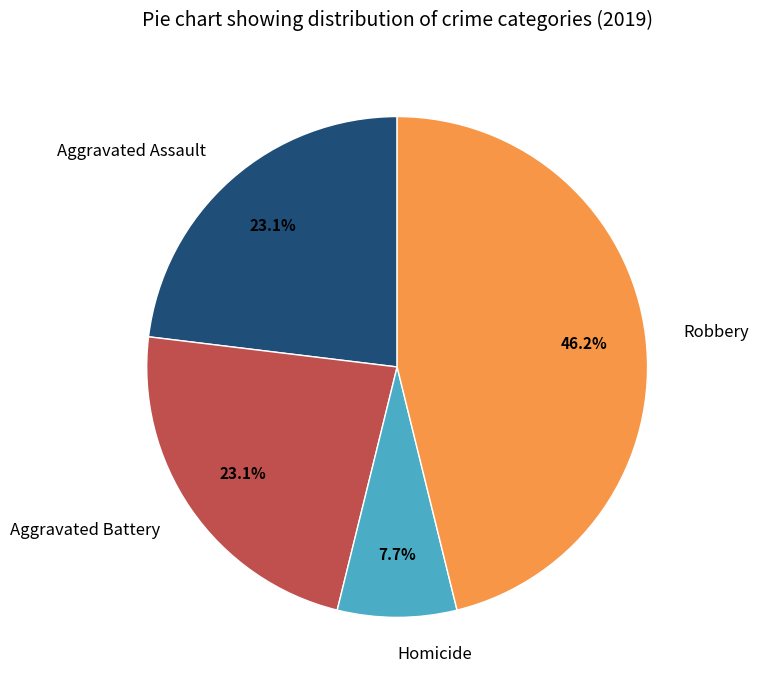

Is it true that Homicide is 1% of the pie?

False